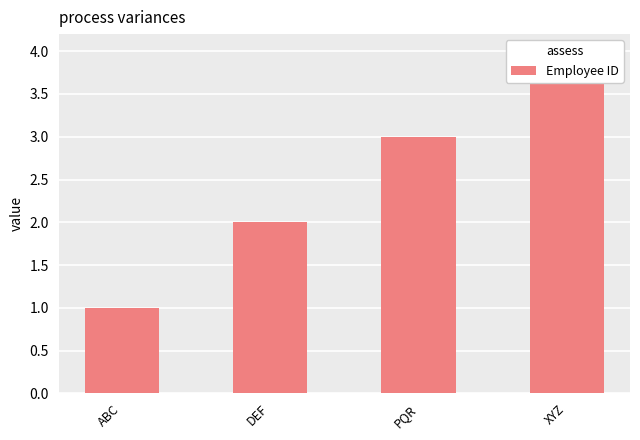

What is the label of the 4th bar from the left?

XYZ